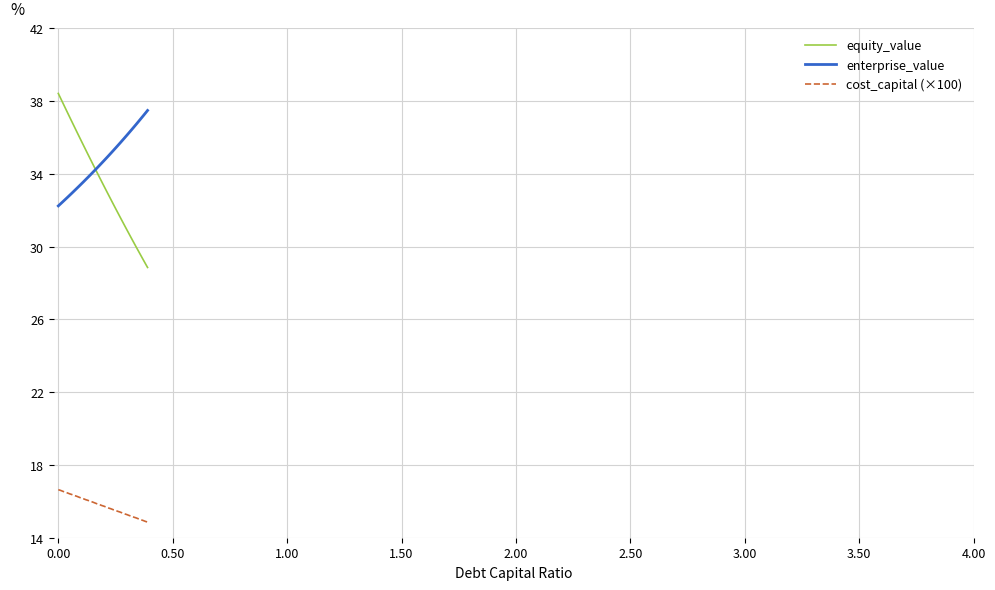

What is the lowest value of the equity_value series?

28.9